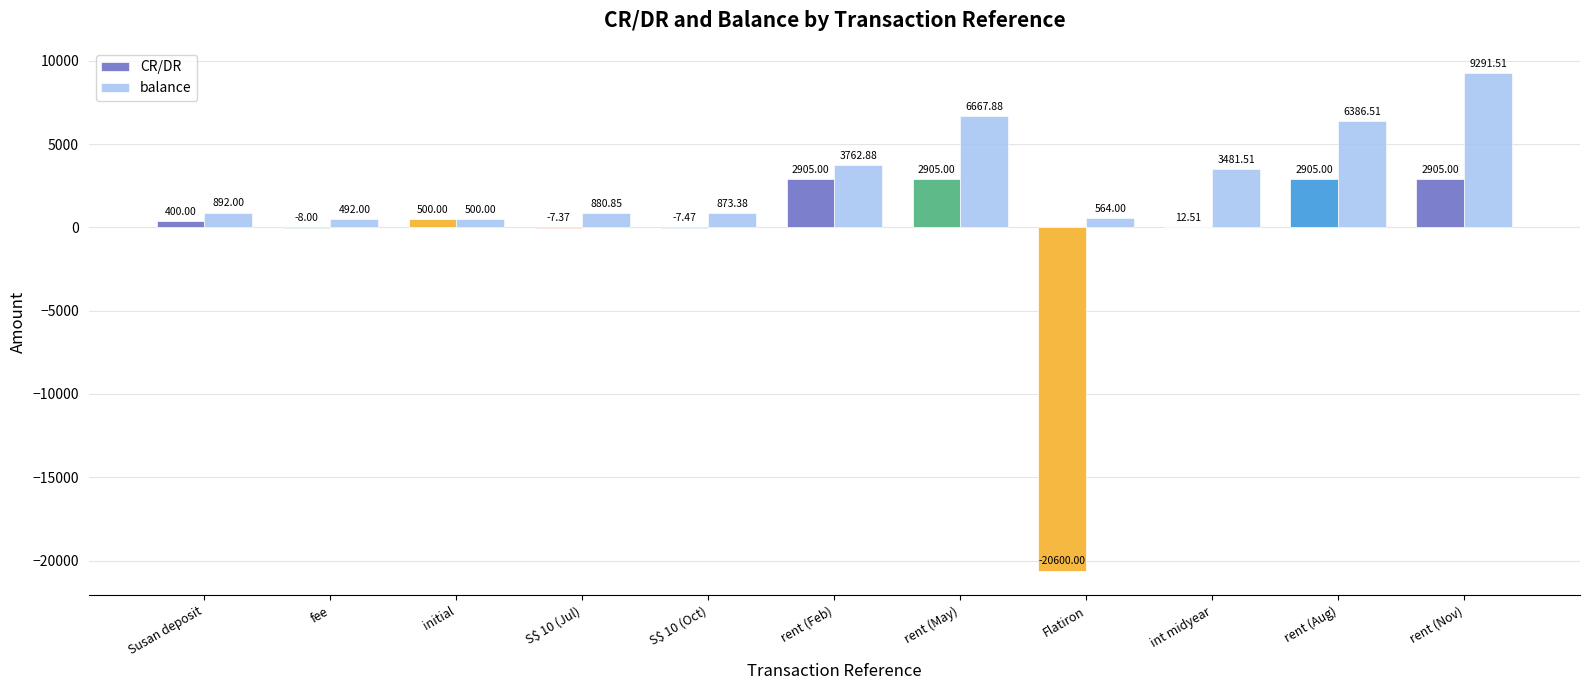

Which series has the largest total across all categories?

balance